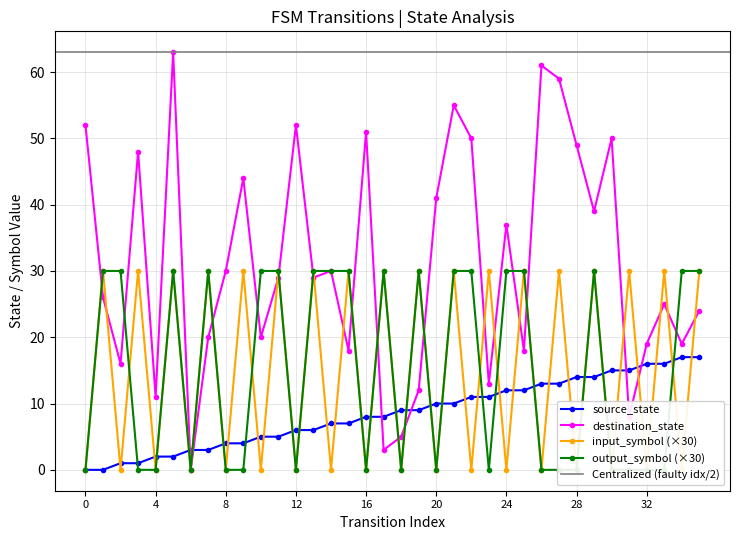

Between which two adjacent categories do output_symbol_num and input_symbol_num first intersect?

2 and 3